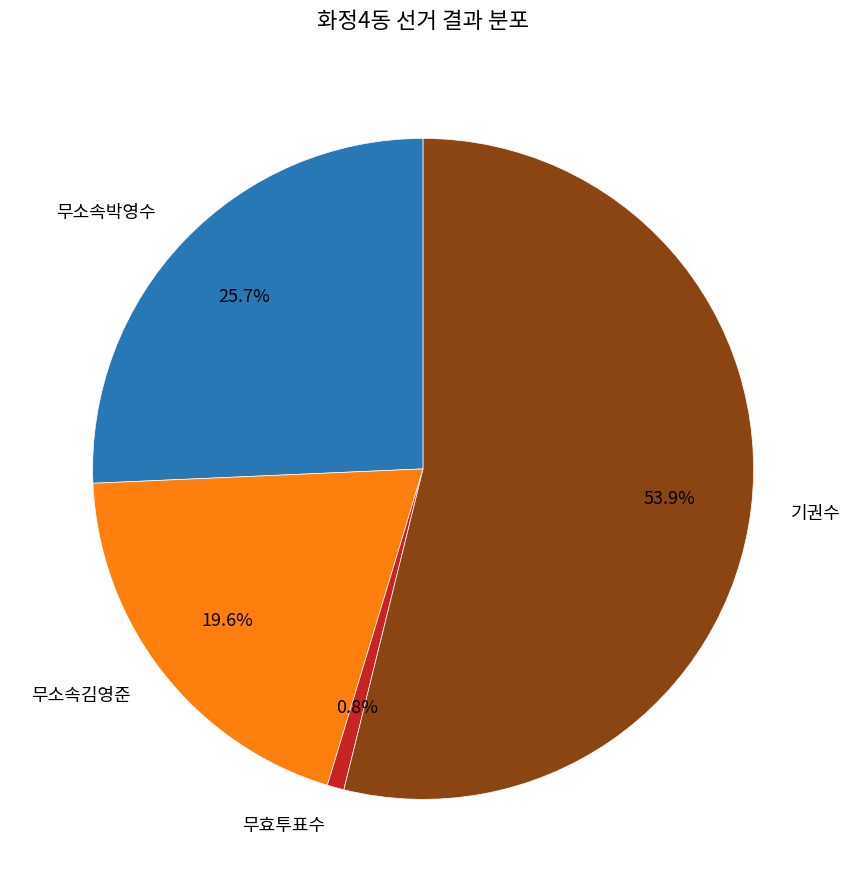

Between 무효투표수 and 무소속박영수, which is larger?

무소속박영수